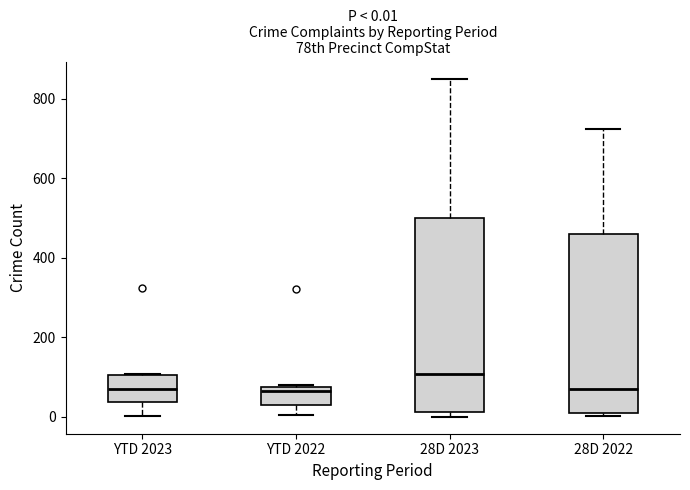

Comparing the boxes themselves (not the whiskers), which one is the tallest?

28D 2023